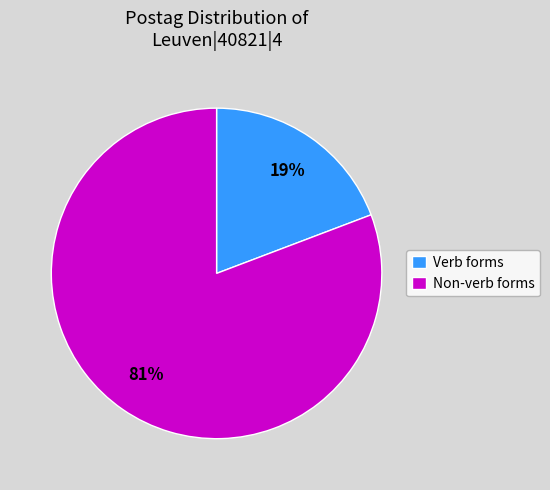

Is the sum of Non-verb forms and Verb forms greater than half?

Yes